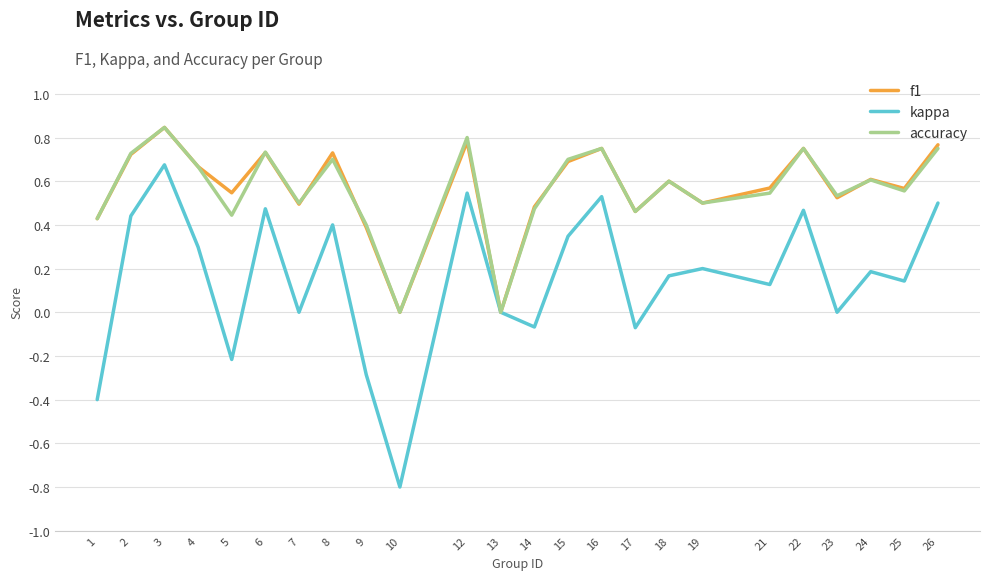

How many interior local peaks does the f1 series have?

8